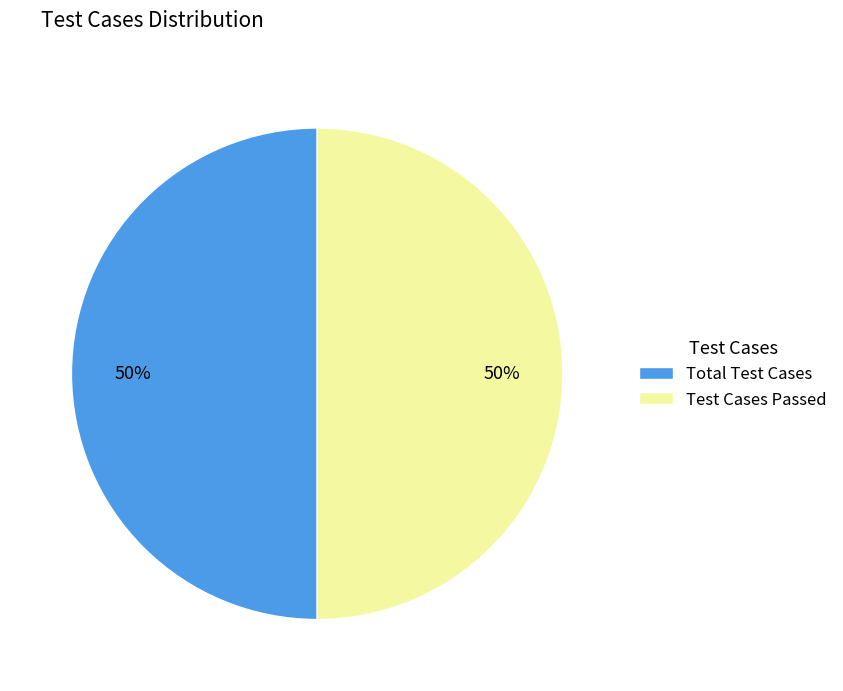

True or false: Test Cases Passed accounts for 50% of the total.

True